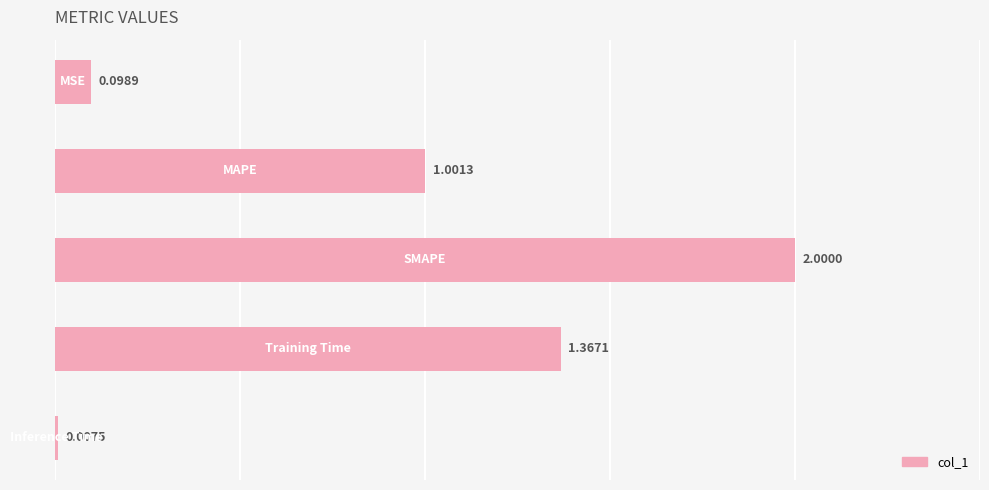

What is the sum of all values?

4.5